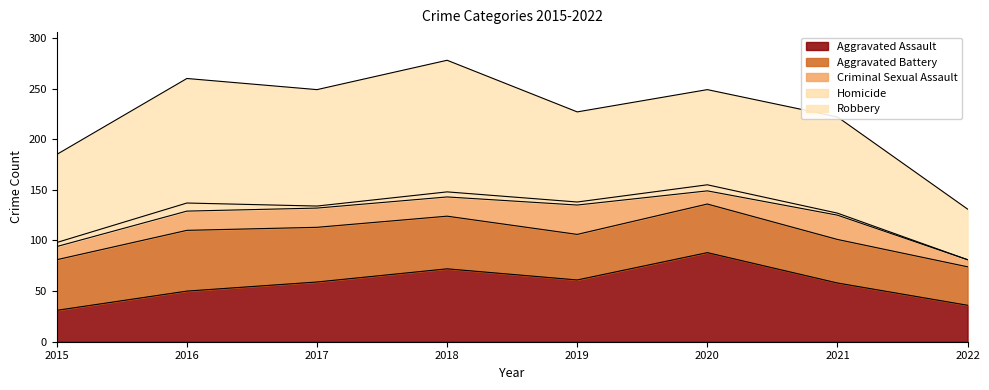

Where is the first local maximum for Aggravated Assault?

2018